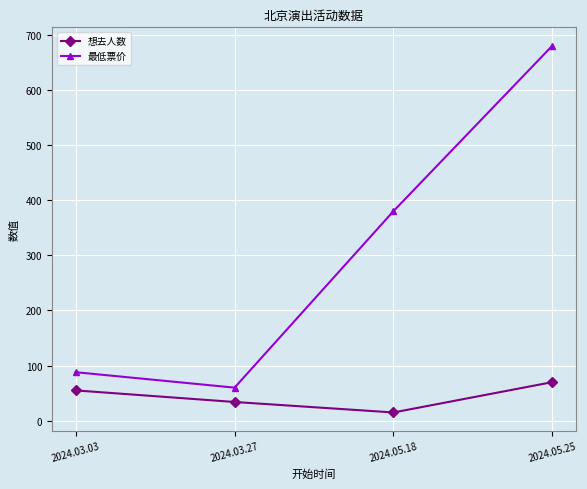

What position from the left is 2024.03.27?

2